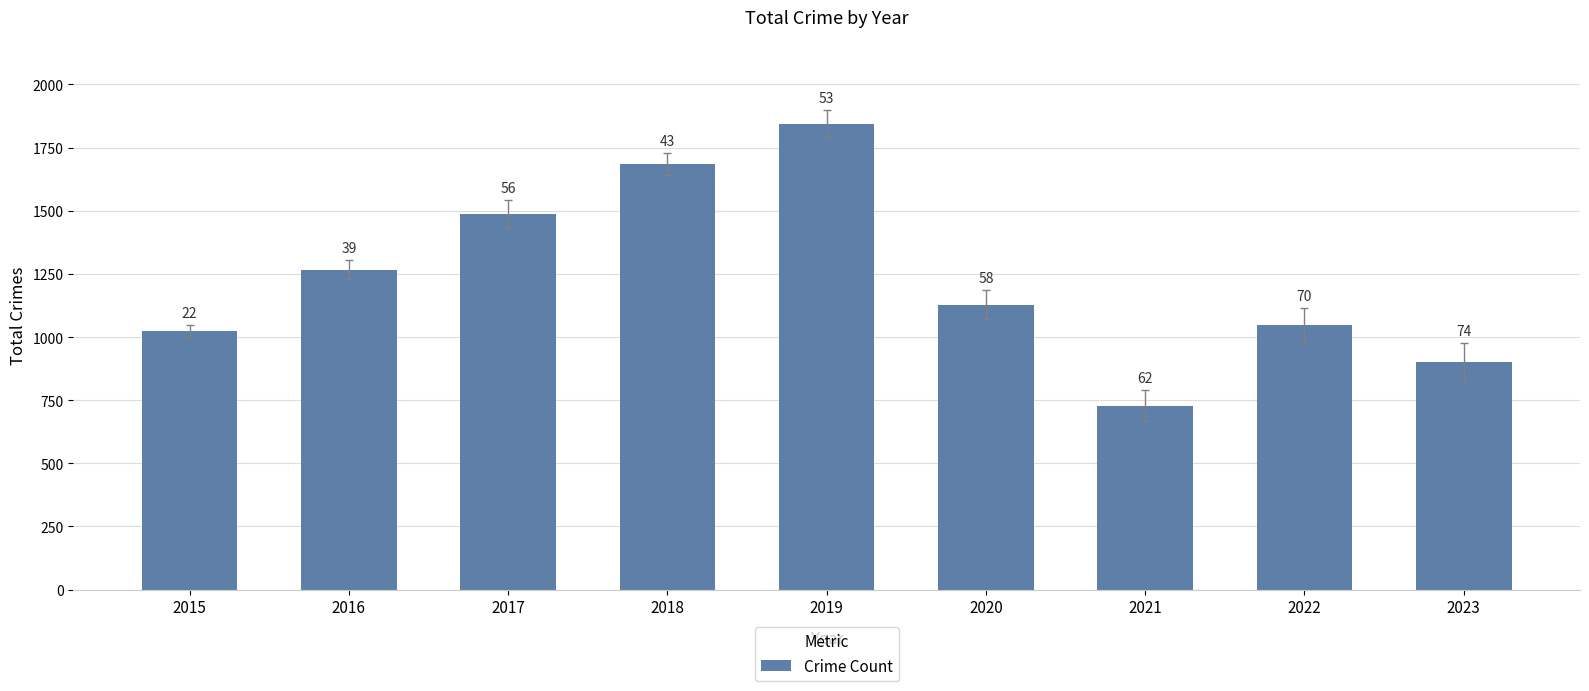

What is the change in value from 2020 to 2022?

-82